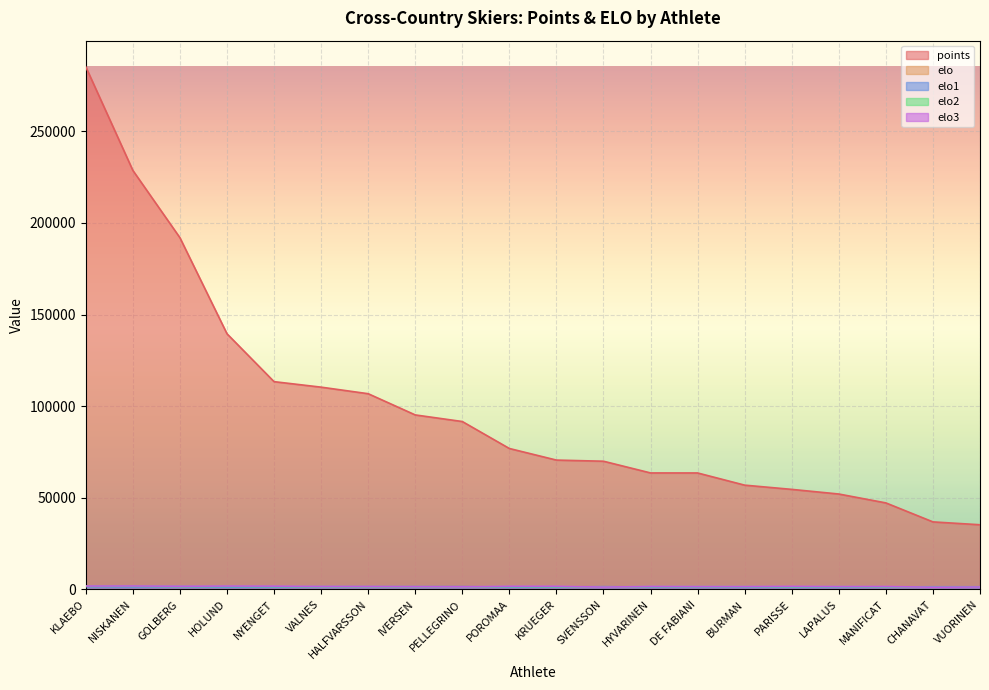

Reading left to right, extract all data points from this chart.

points: 285168.5	228644.4	191927.0	139522.4	113388.0	110383.5	106810.2	95233.4	91633.8	76919.6	70593.0	69970.5	63579.1	63566.6	56918.4	54610.1	52080.5	47232.3	36872.2	35307.3
elo: 1860.8	1901.0	1762.7	1865.3	1821.1	1674.8	1638.0	1573.2	1469.3	1755.0	1759.8	1309.1	1678.4	1620.7	1625.0	1726.9	1621.9	1657.8	1224.7	1355.1
elo1: 1589.4	1433.7	1563.0	1261.3	1362.6	1495.6	1523.0	1514.3	1545.1	1300.3	1350.7	1524.9	1328.5	1364.5	1288.4	1217.4	1246.8	1365.7	1473.8	1465.6
elo2: 1693.7	1720.4	1607.8	1627.2	1582.2	1548.6	1504.2	1509.3	1439.1	1540.0	1499.3	1406.4	1538.8	1552.5	1549.5	1481.2	1537.3	1470.7	1214.9	1325.7
elo3: 1860.8	1901.0	1762.7	1865.3	1821.1	1674.8	1638.0	1573.2	1469.3	1755.0	1759.8	1309.1	1678.4	1620.7	1625.0	1726.9	1621.9	1657.8	1224.7	1355.1